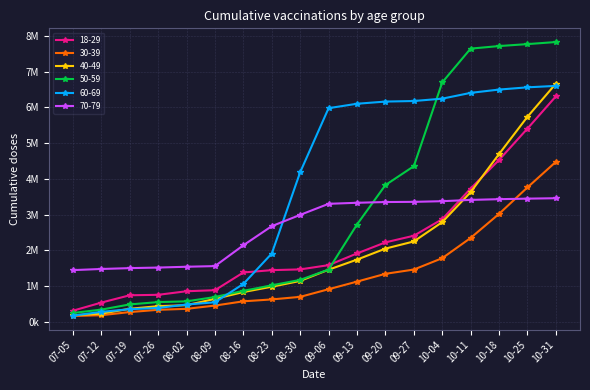

What are all the series names shown in the legend?

18-29, 30-39, 40-49, 50-59, 60-69, 70-79